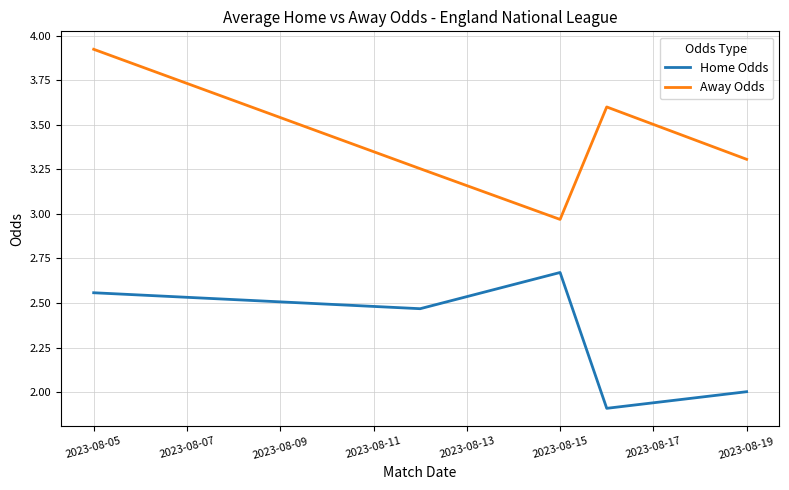

List the series in order of their peak value, lowest first.

Home Odds, Away Odds